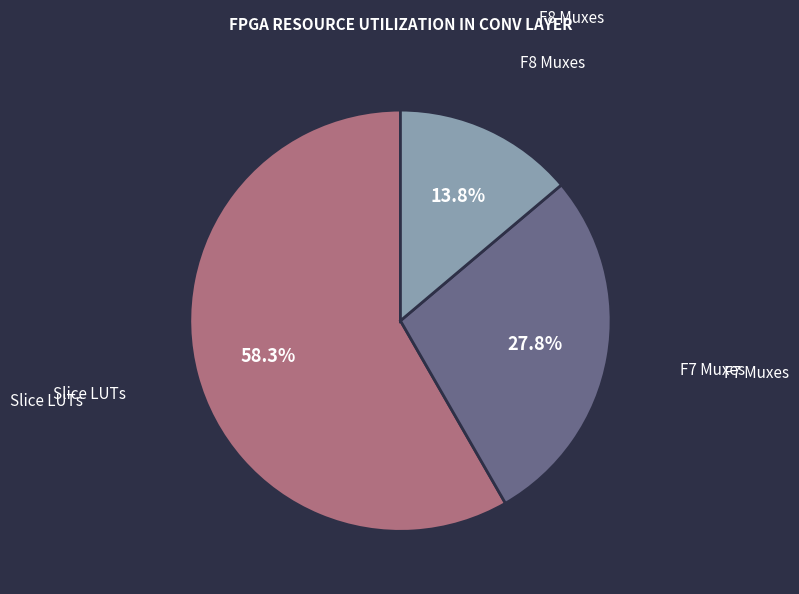

Is there a majority slice in this chart?

Yes